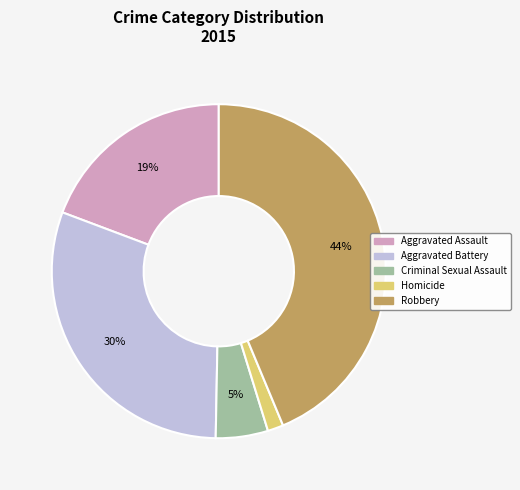

True or false: Aggravated Battery accounts for 21% of the total.

False